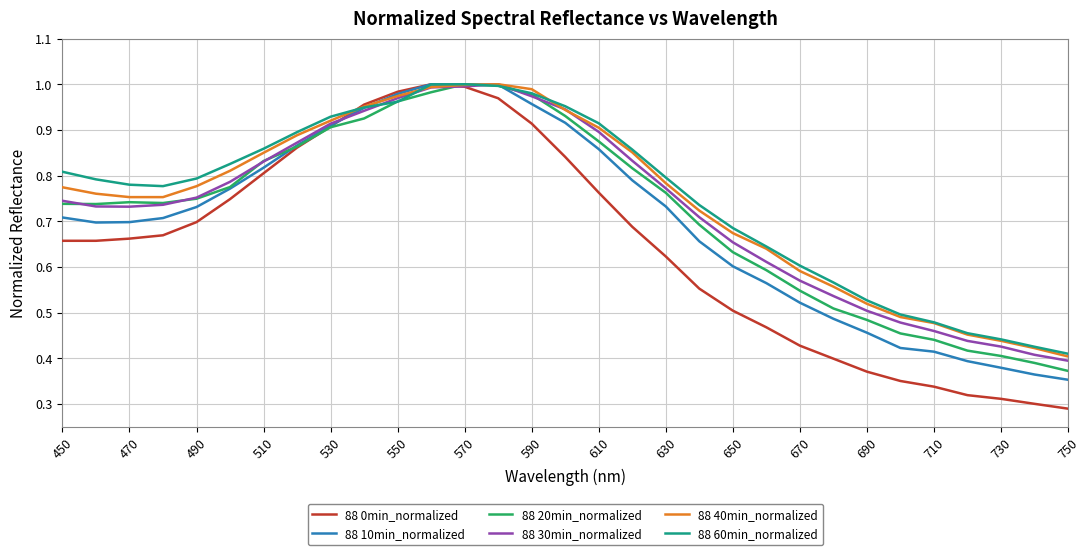

Which series has the largest range (max minus min)?

88 0min_normalized